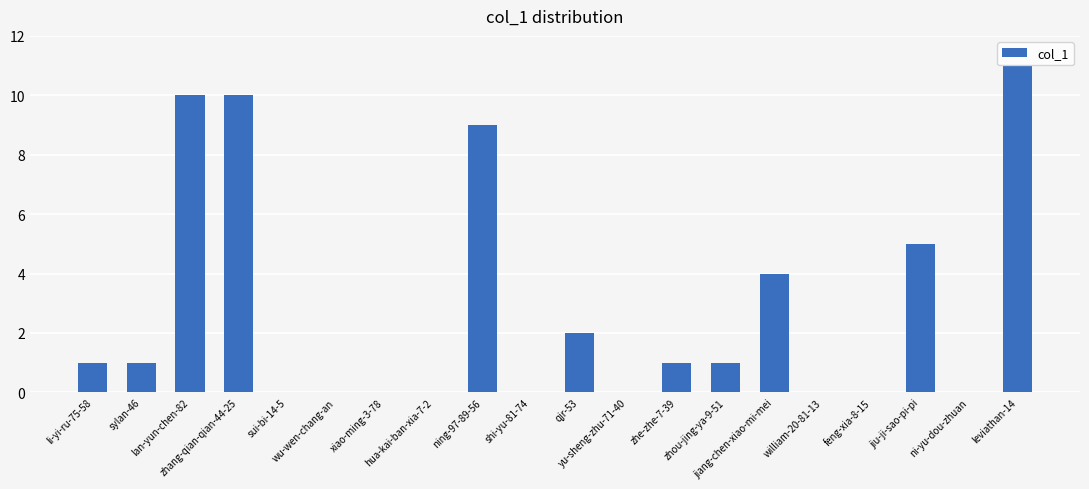

What is the greatest value displayed?

11